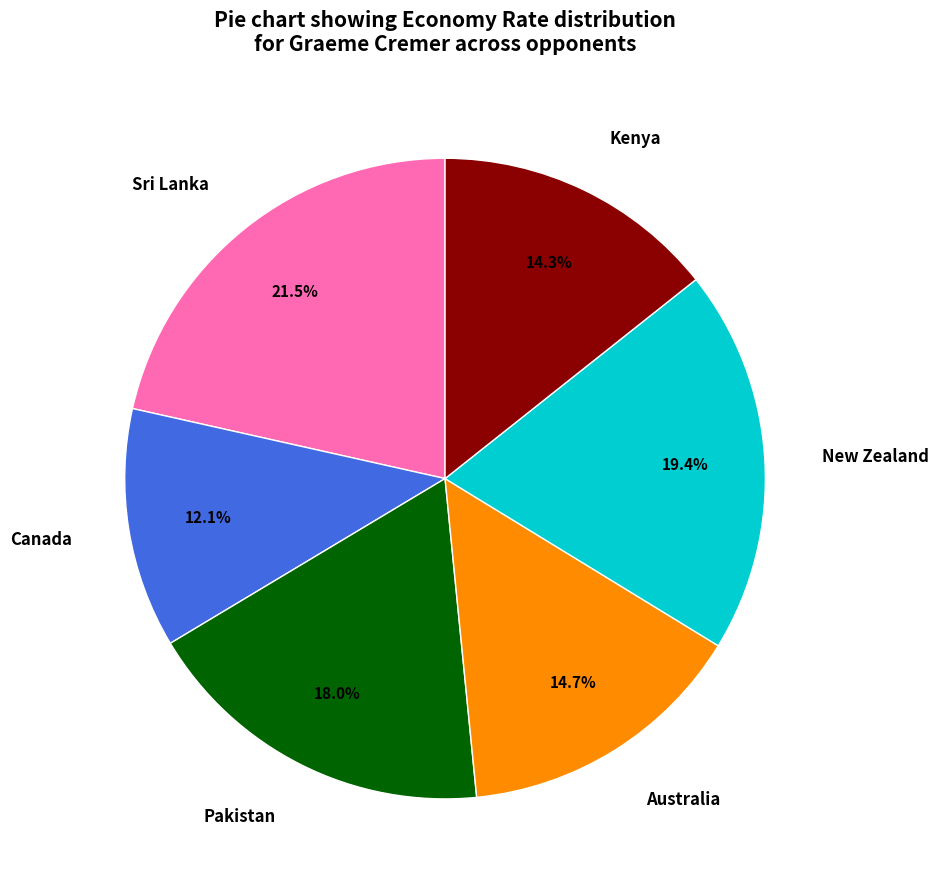

To the nearest percent, what portion does Australia represent?

15%